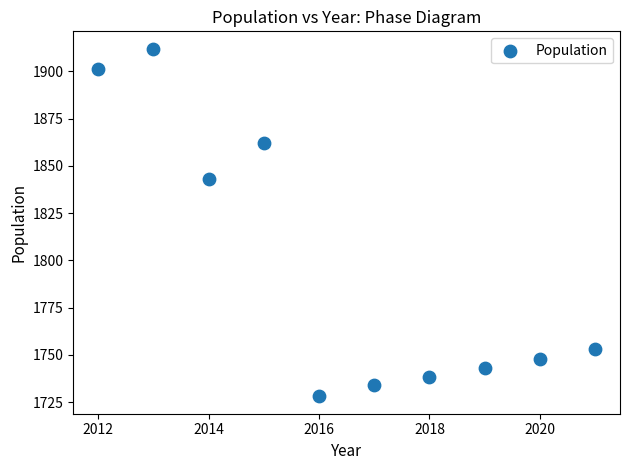

What Y value in the scatter plot is closest to 1820?

1843